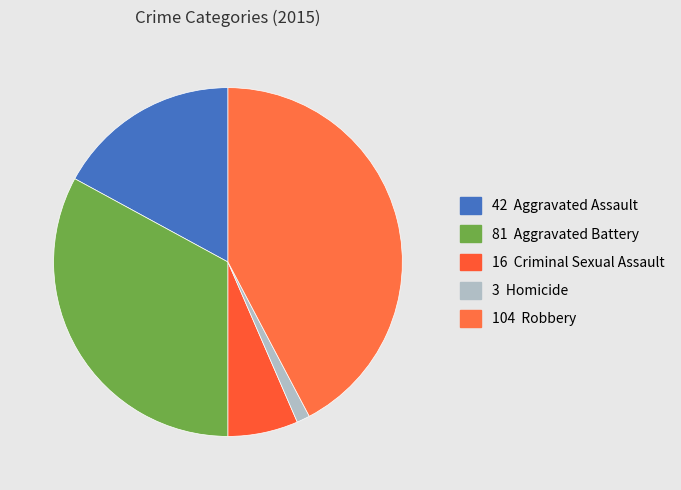

Count the number of slices in the pie.

5